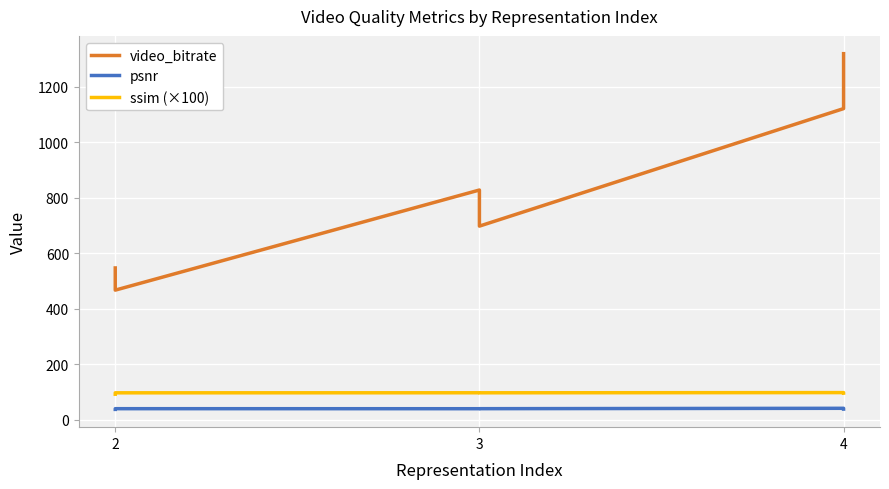

Where is video_bitrate nearest to the value 893?

3